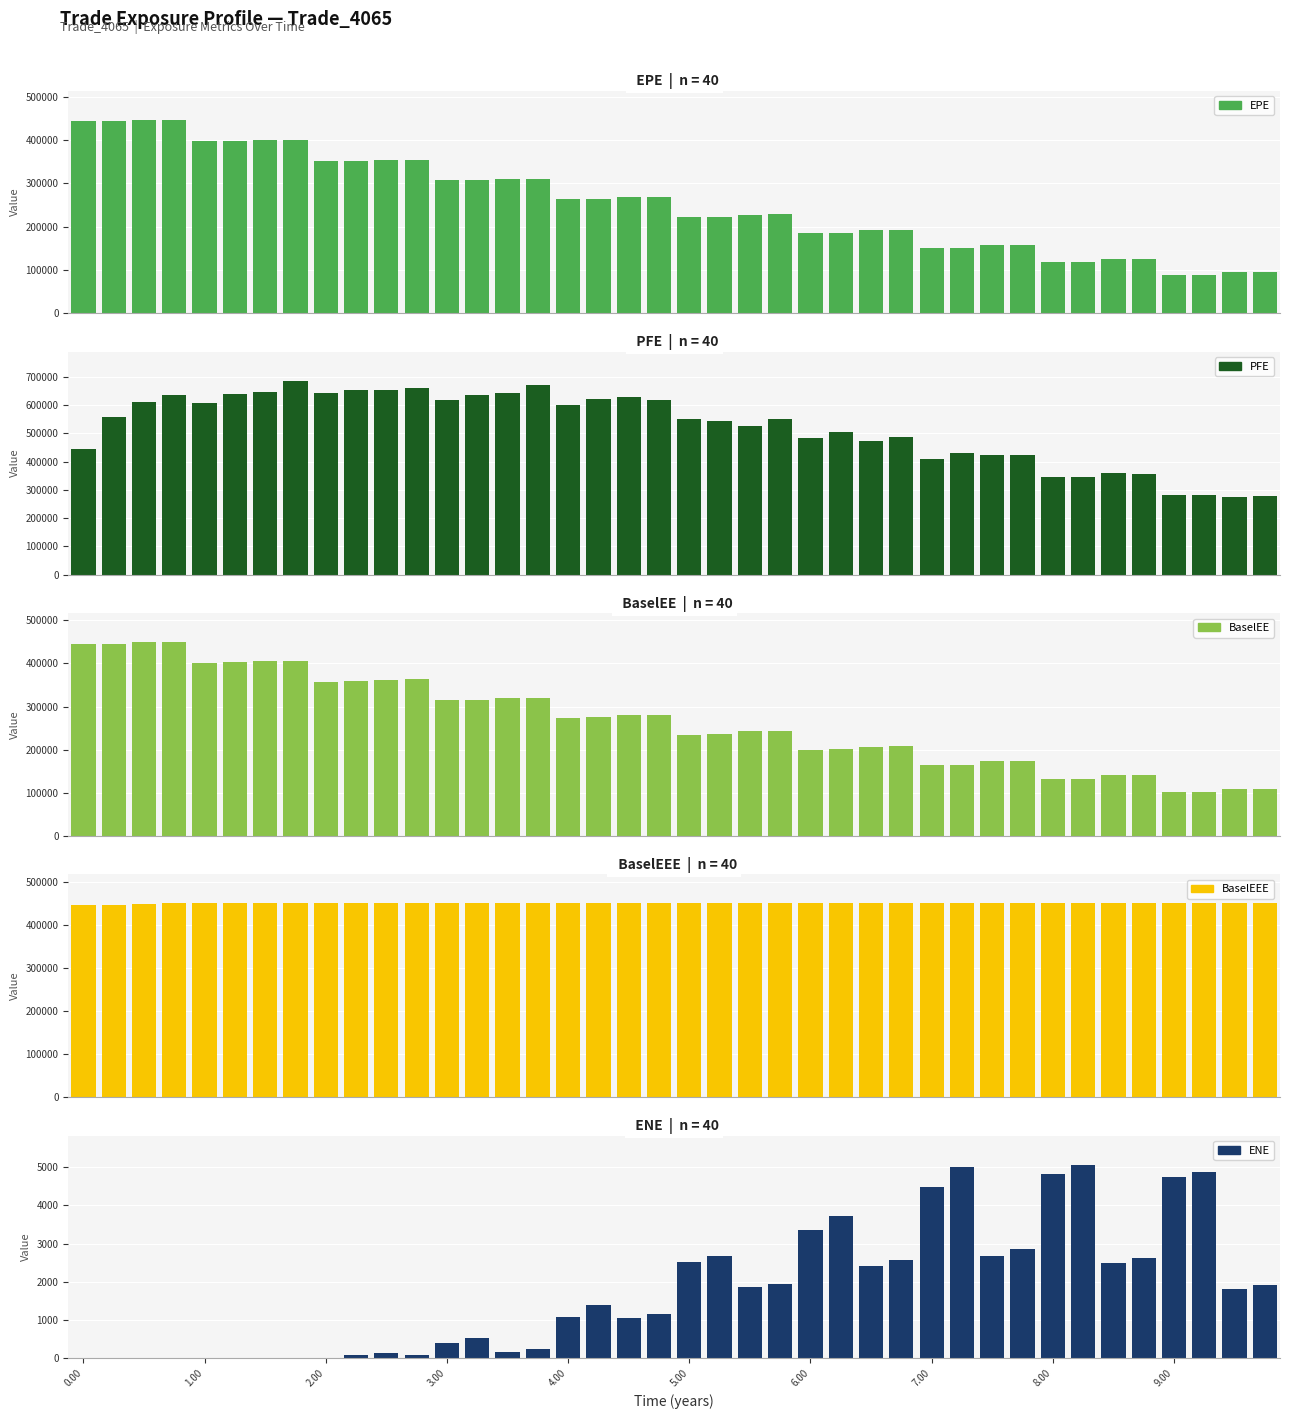

How many values in the BaselEE series exceed 273549?

19